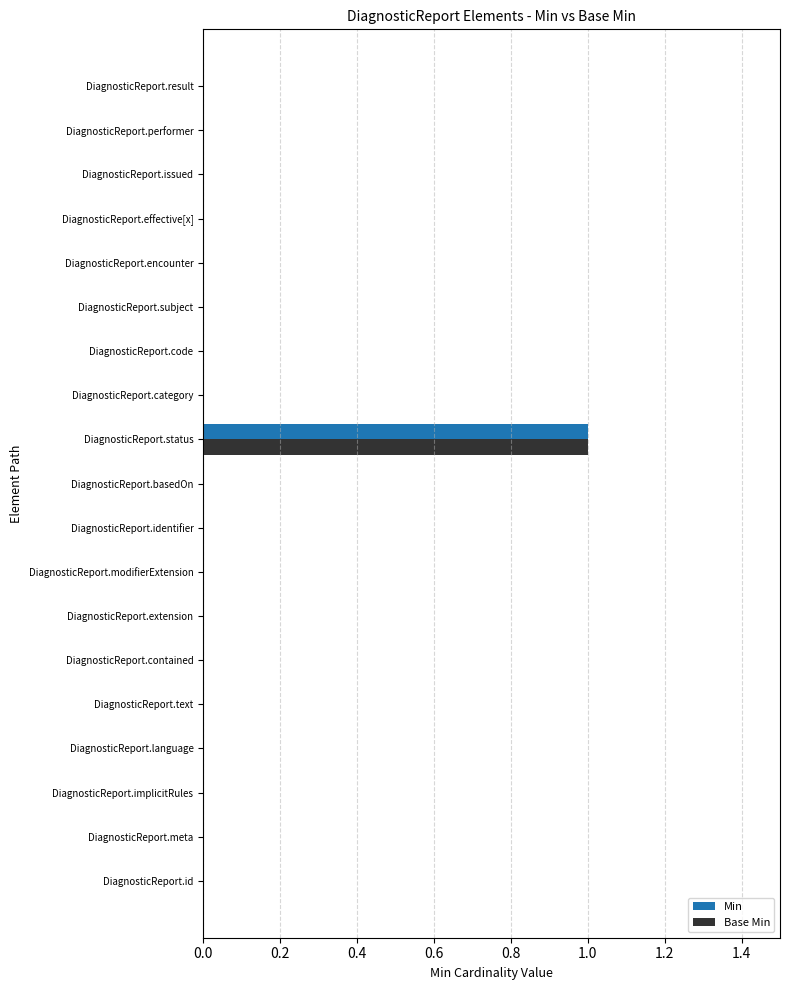

The Min series shows 0 at DiagnosticReport.encounter. True or false?

True